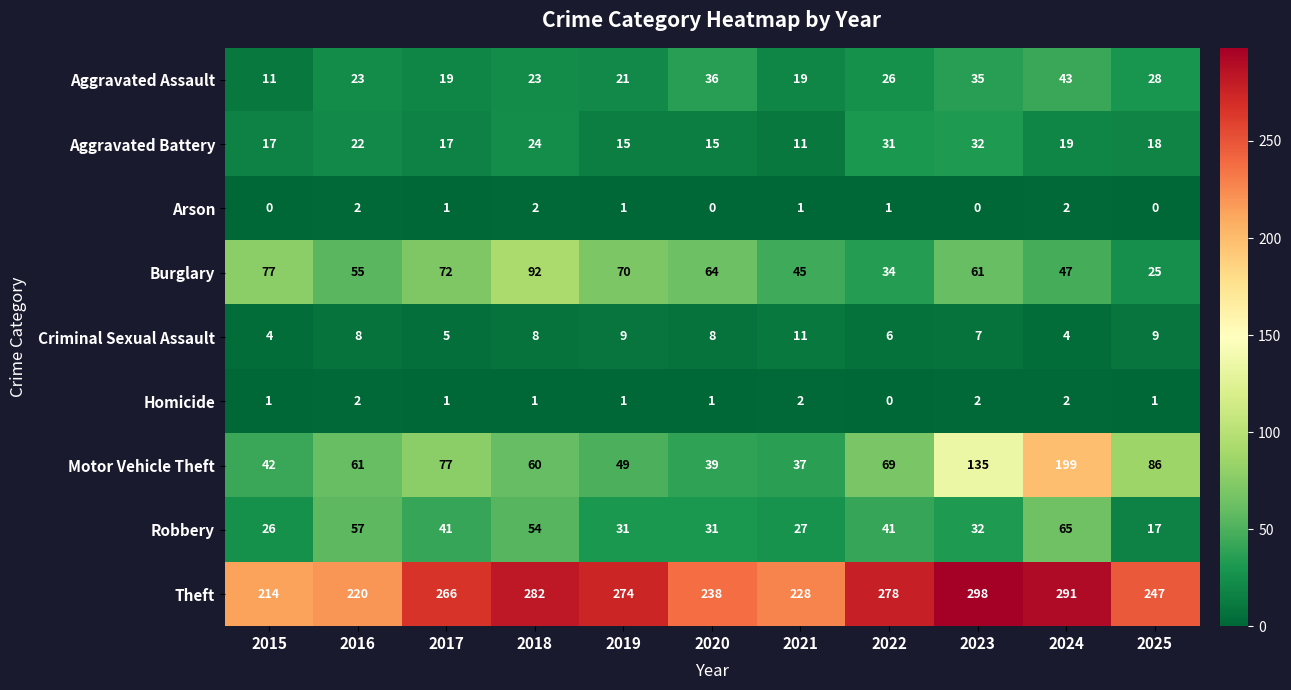

What is the difference between the Motor Vehicle Theft values at 2025 and 2020?

47